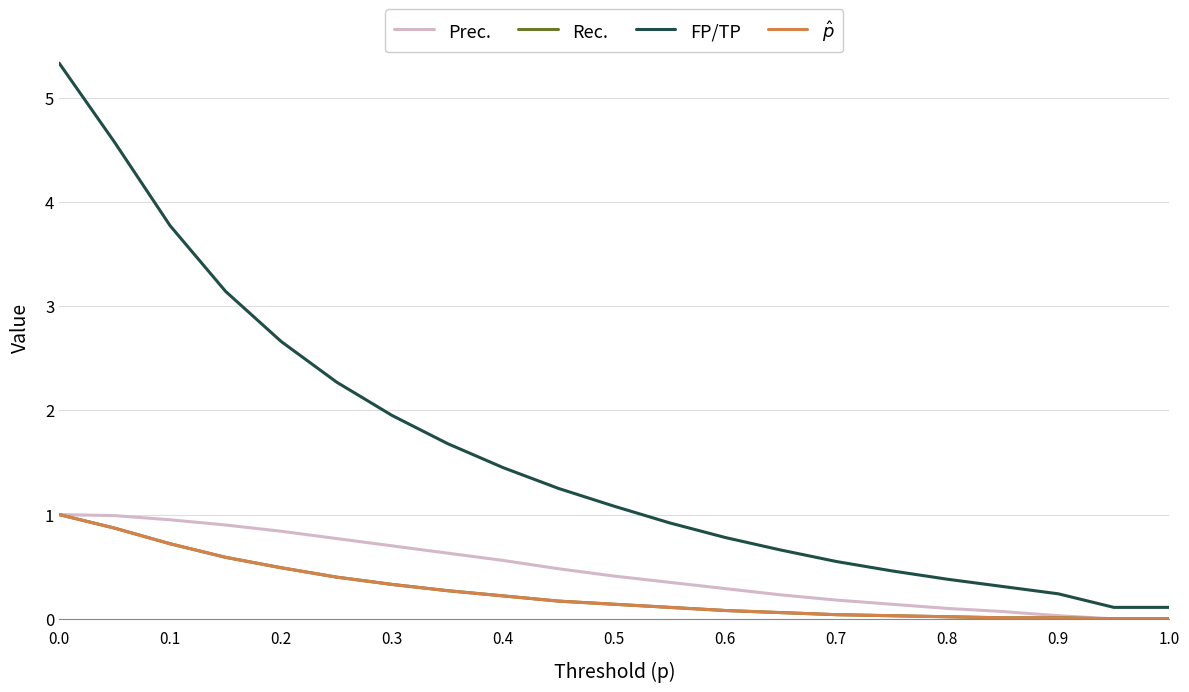

What is the highest value of the $\hat{p}$ series?

1.0